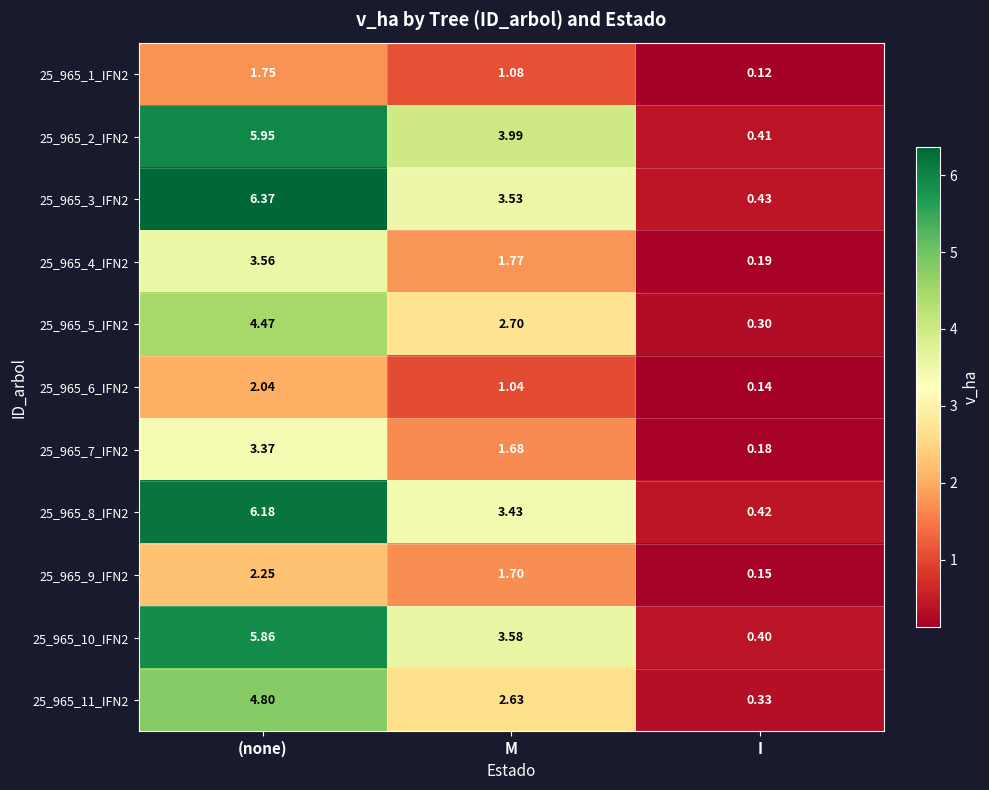

Which category has the highest value across all series?

(none)